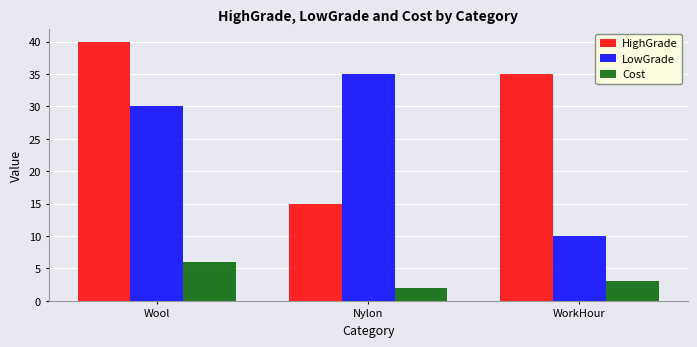

Which series has the largest total across all categories?

HighGrade